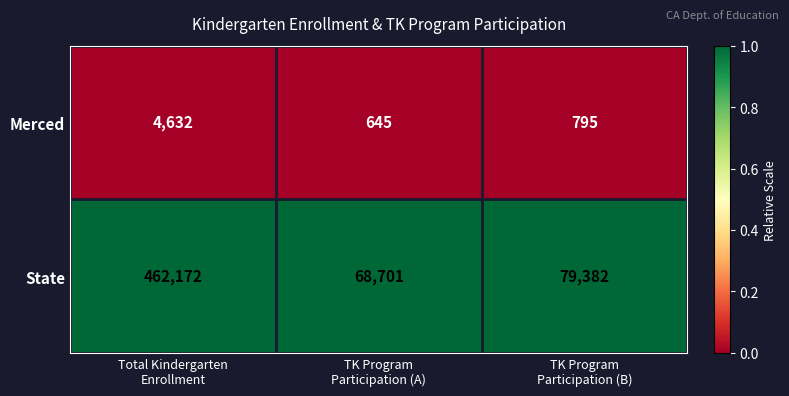

At which category is the sum across all series the highest?

Total Kindergarten
Enrollment